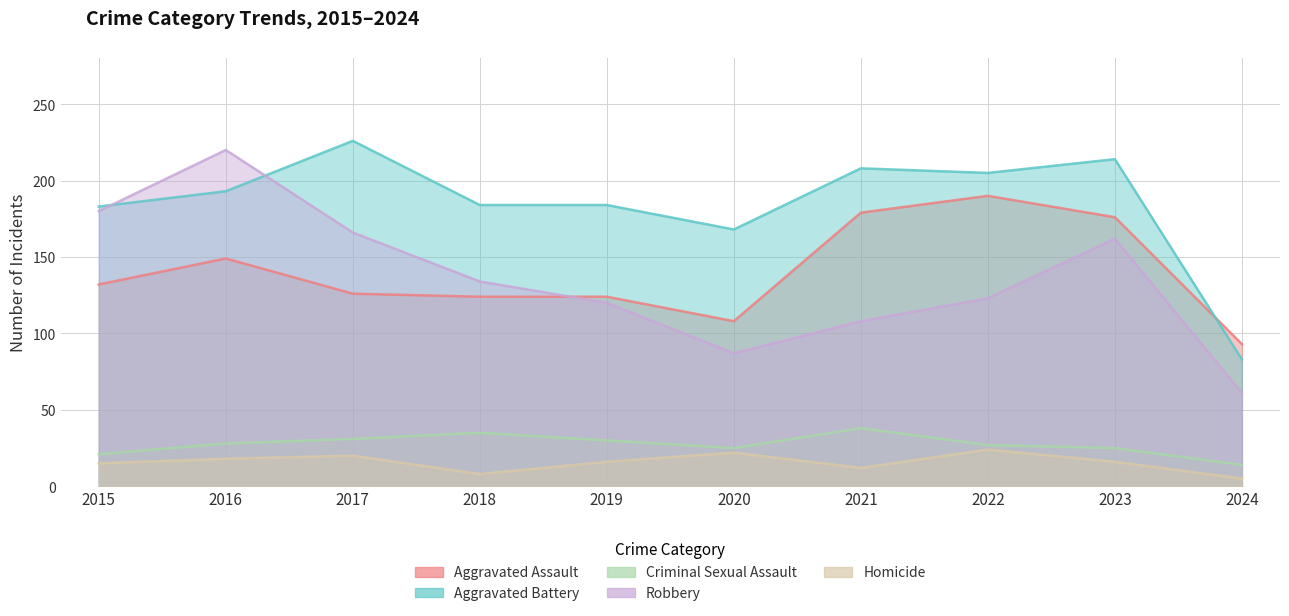

True or false: Homicide has a value of 11 at 2019.

False